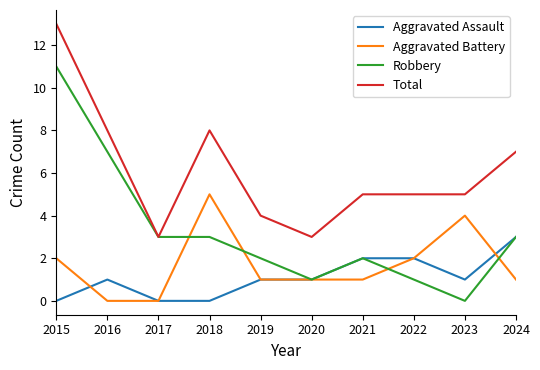

How many lines are shown in the chart?

4